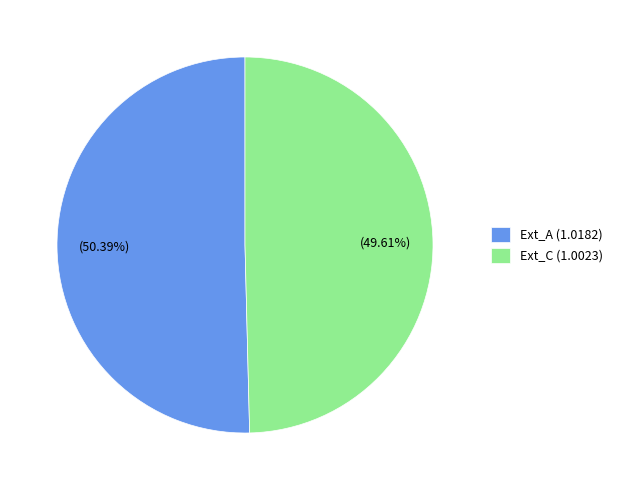

Does Ext_C (1.0023) account for over 50% of the chart?

No